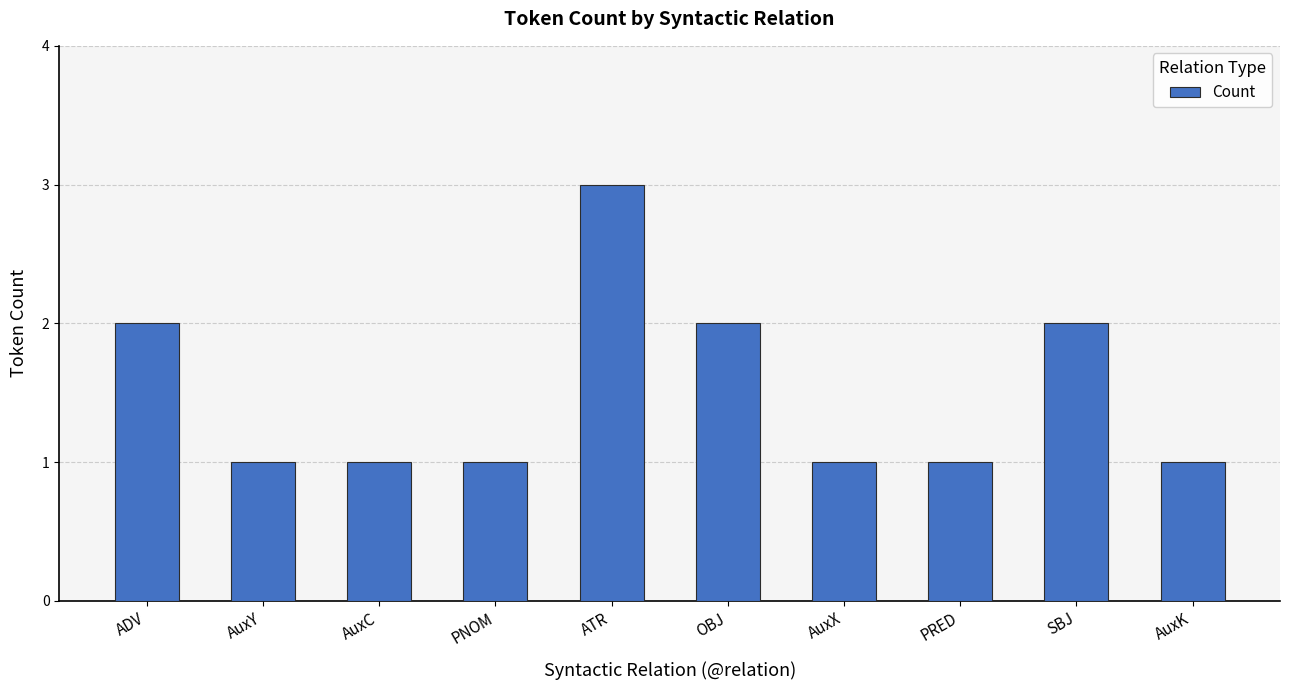

Is it true that the value at ADV is 2?

True